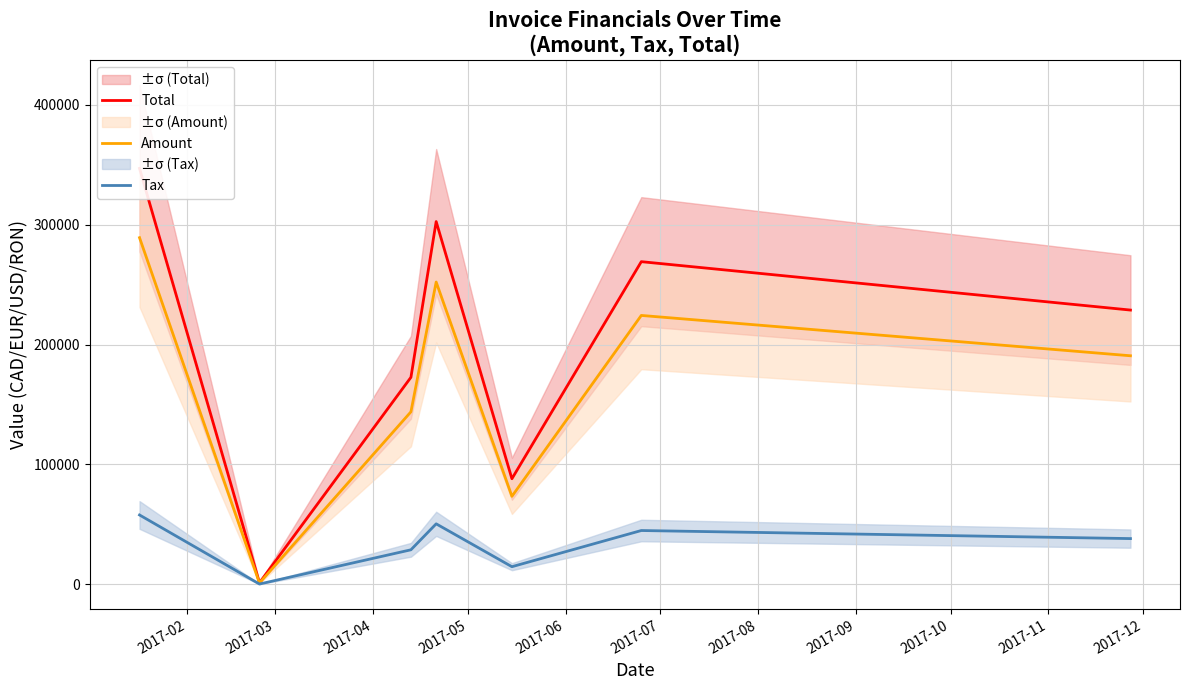

Reading left to right, transcribe all the data shown in this chart.

Total: 347035.0	1261.2	172700.0	302645.0	88065.6	269189.0	228805.0
Amount: 289196.0	1051.0	143917.0	252204.0	73388.0	224324.0	190671.0
Tax: 57839.2	210.2	28783.4	50440.8	14677.6	44864.8	38134.2